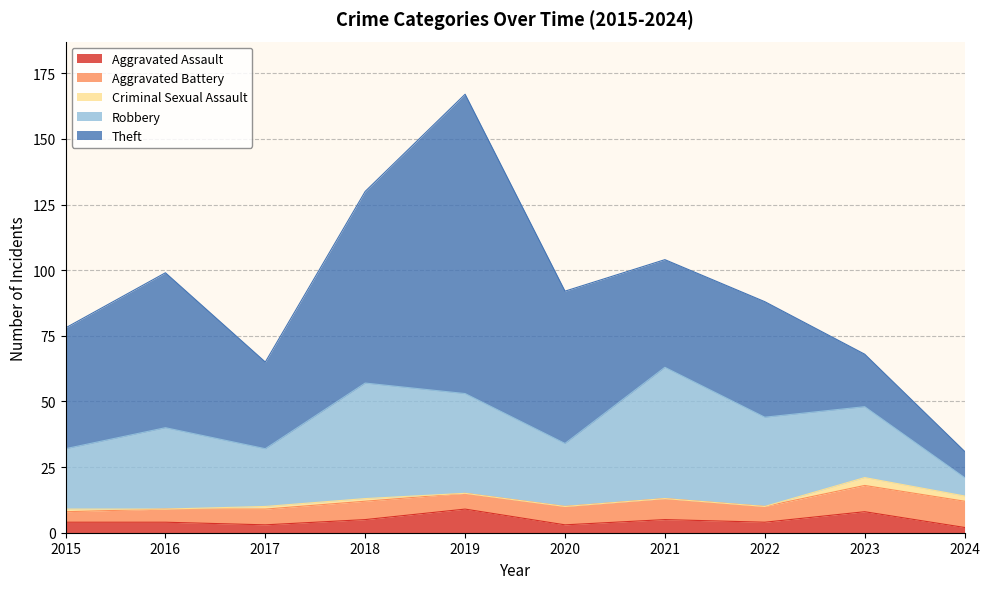

At how many categories does at least one series exceed 80?

1